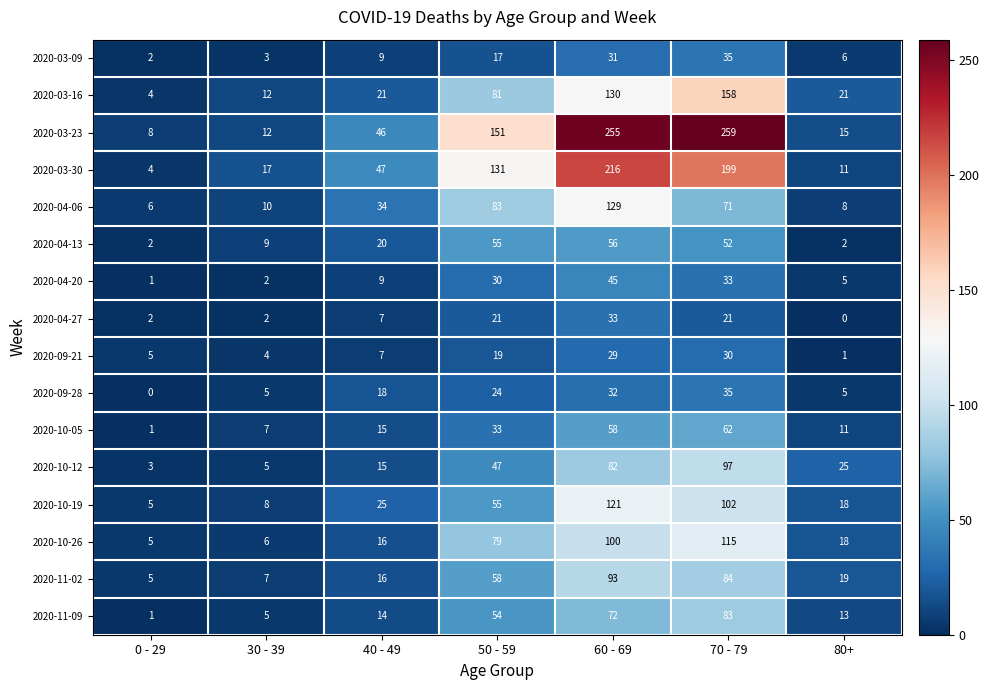

What is the average value of the 2020-04-27 series?

12